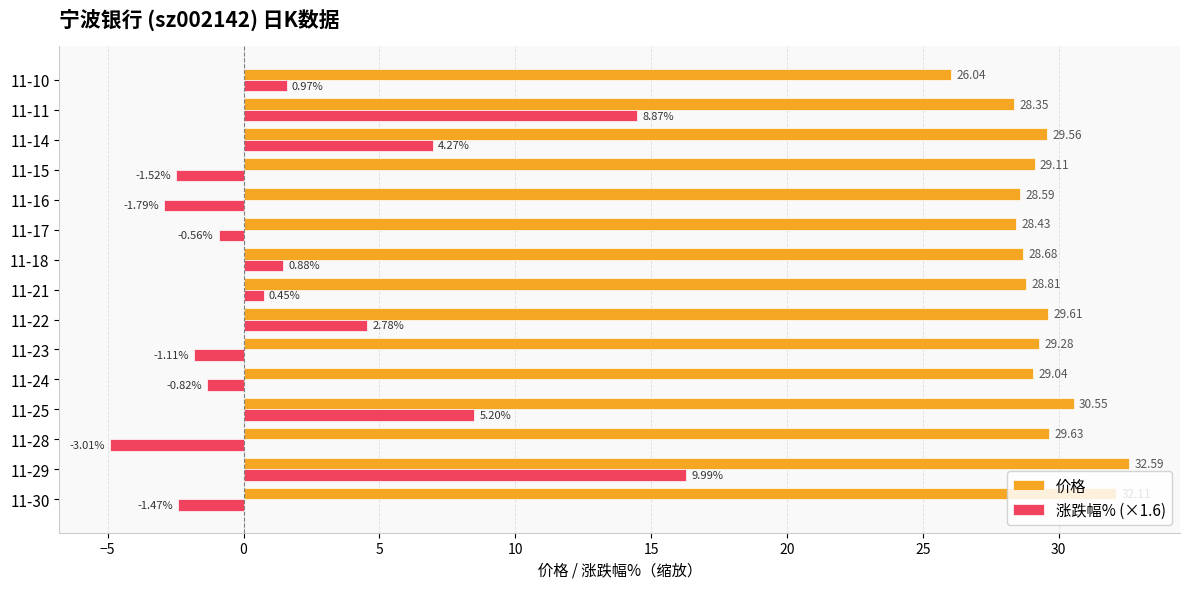

At 11-11, list the series in order from smallest to largest.

涨跌幅% (×1.6), 价格